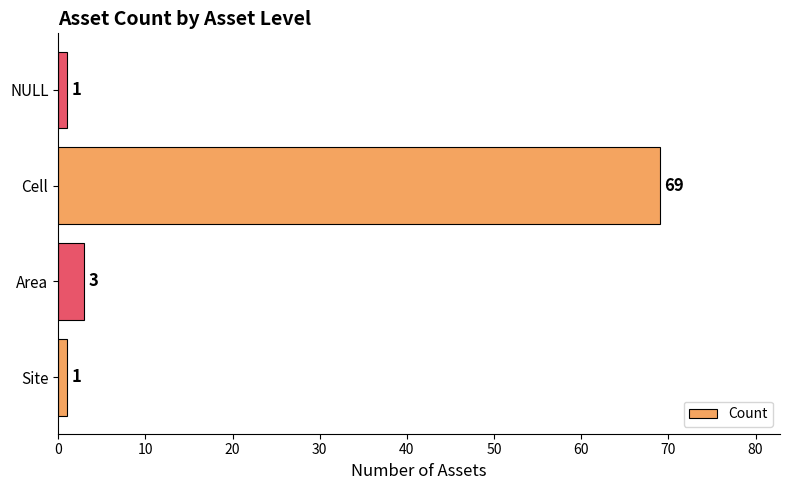

Where is the data nearest to the value 35?

Area